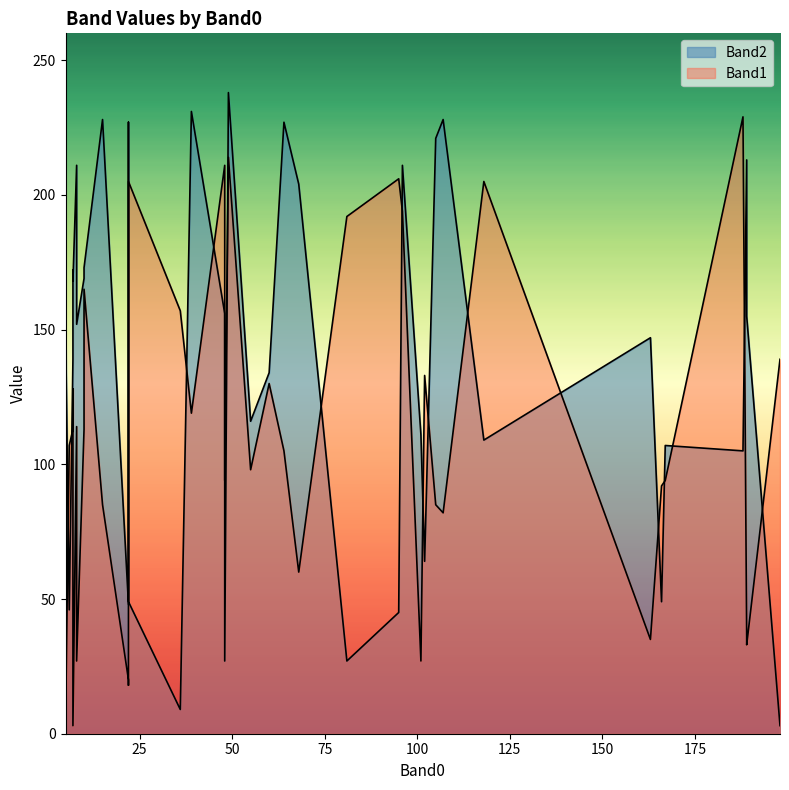

At which label does Band1 first exceed 113?

5